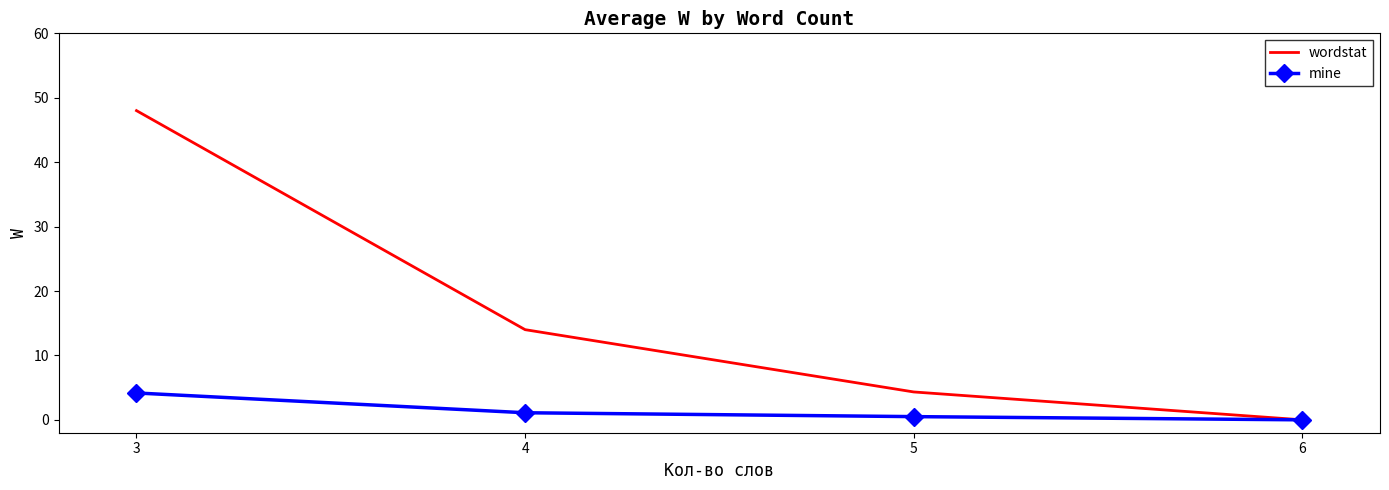

Is the value of wordstat at 4 greater than the value of mine at 5?

Yes